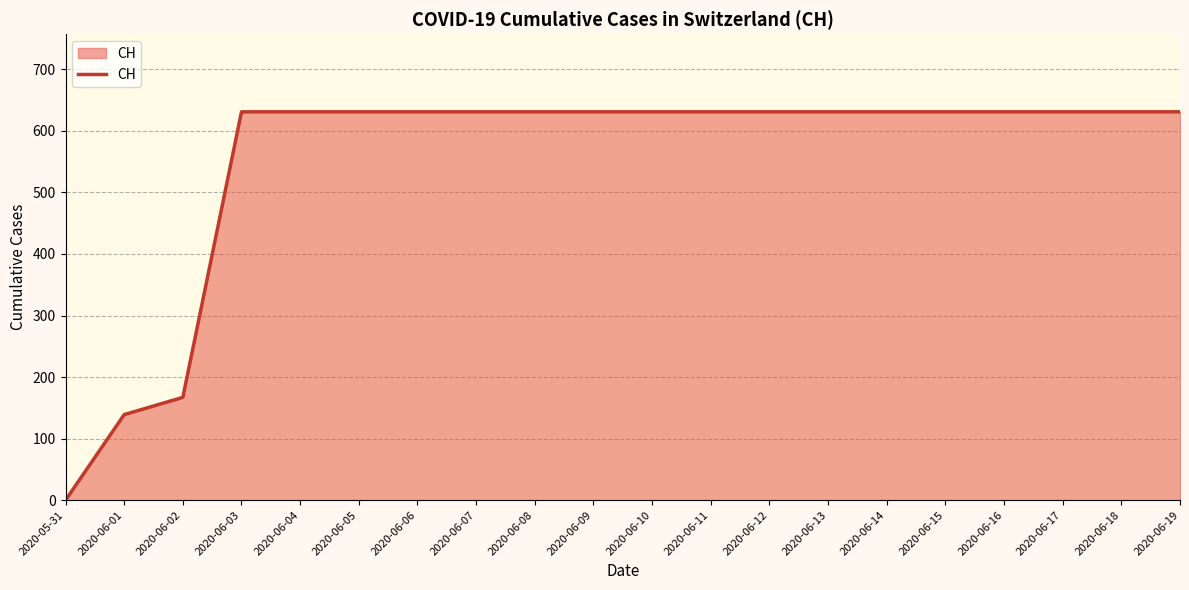

The value at 2020-06-08 is 631. True or false?

True